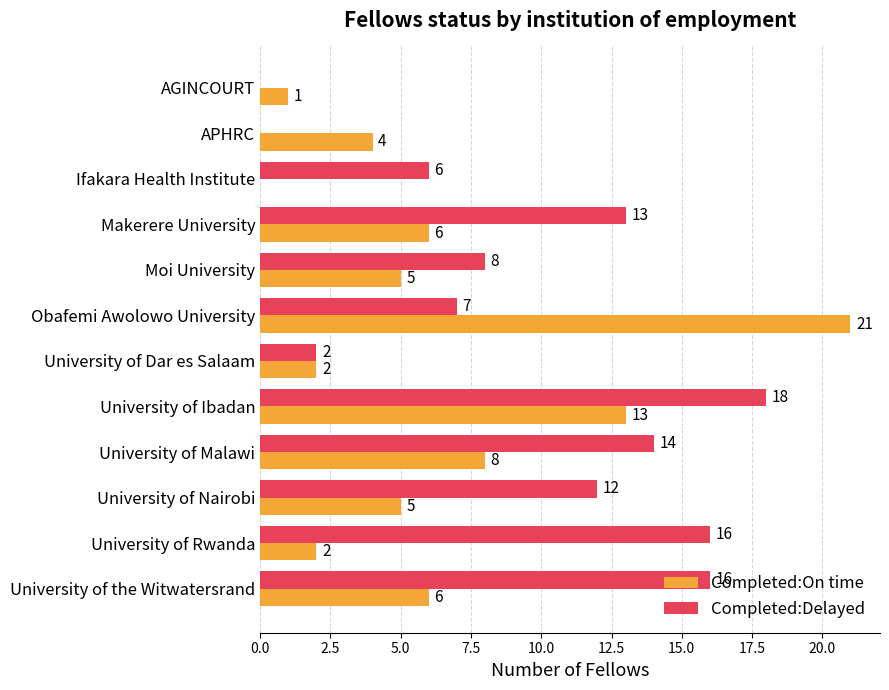

What are all the series names shown in the legend?

Completed:On time, Completed:Delayed